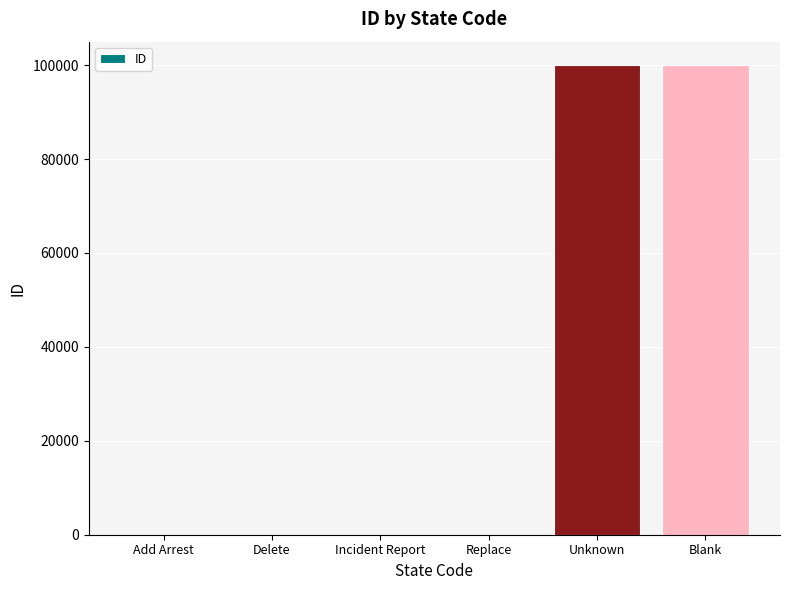

What is the maximum value shown in the chart?

99999